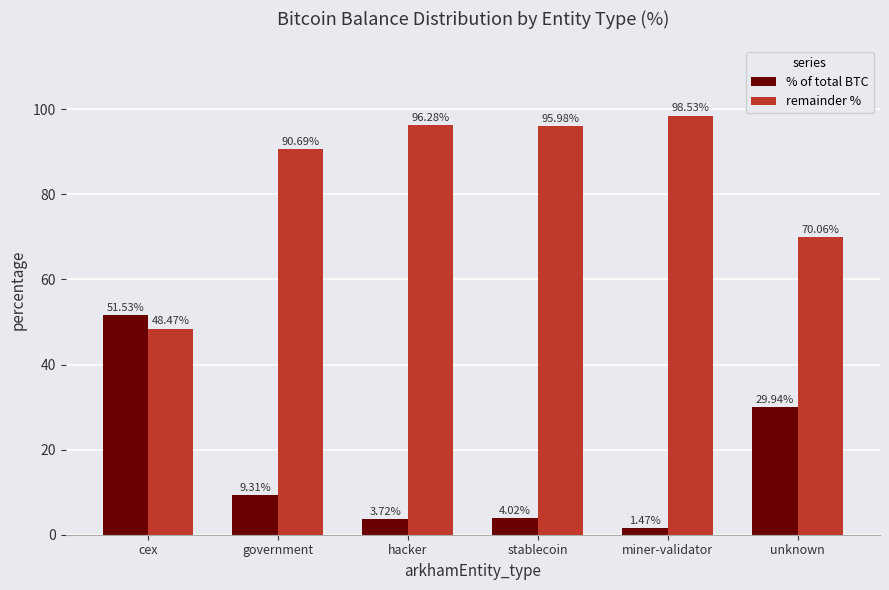

True or false: % of total BTC has a value of 51.5 at cex.

True